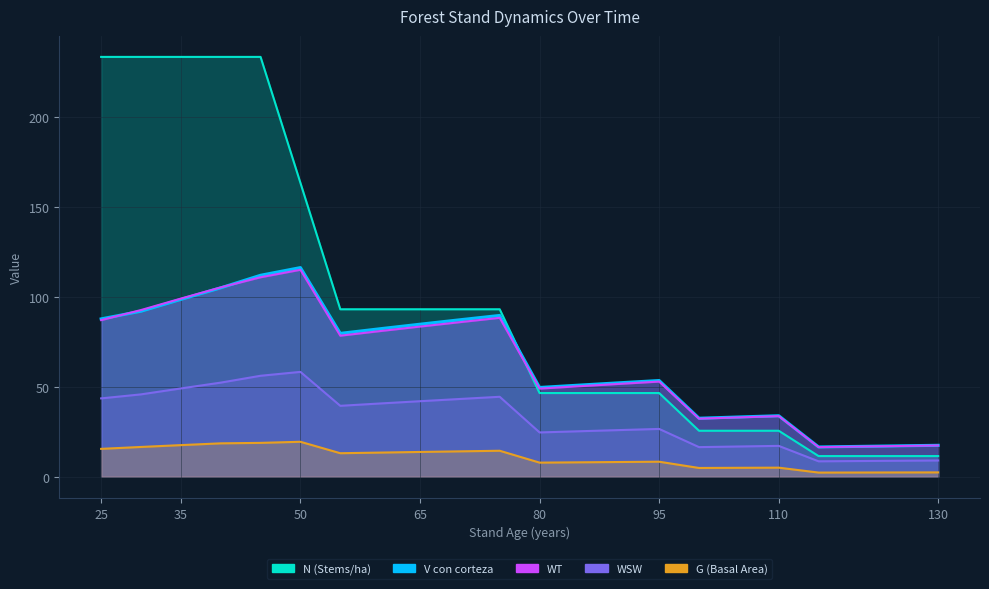

True or false: N has a value of 397.5 at 65.

False